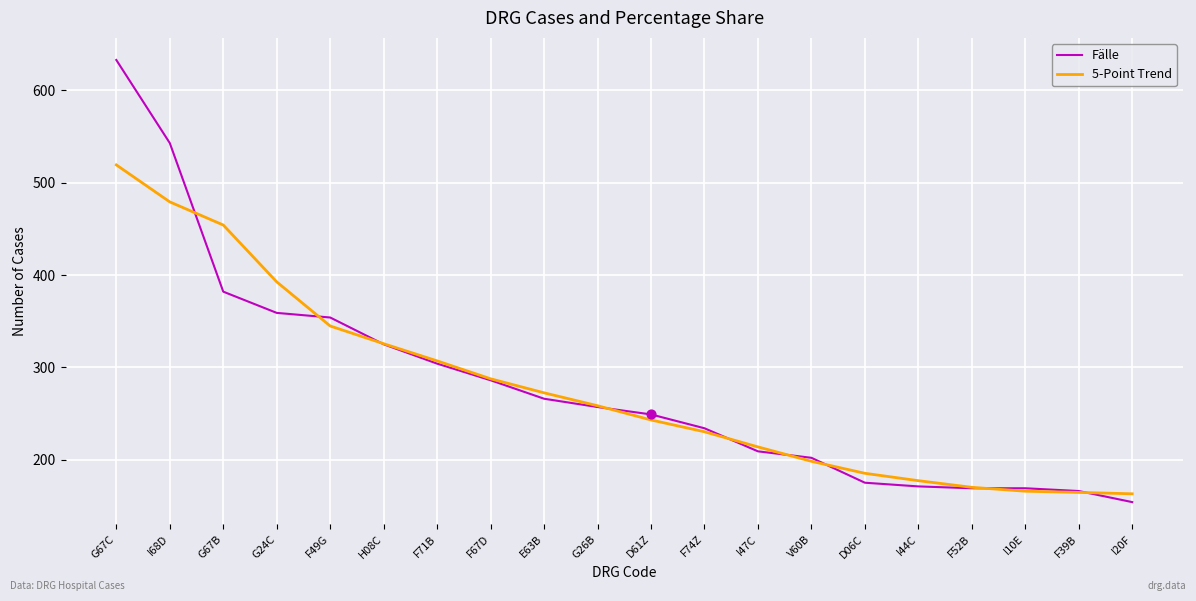

At which category is the sum across all series the highest?

G67C